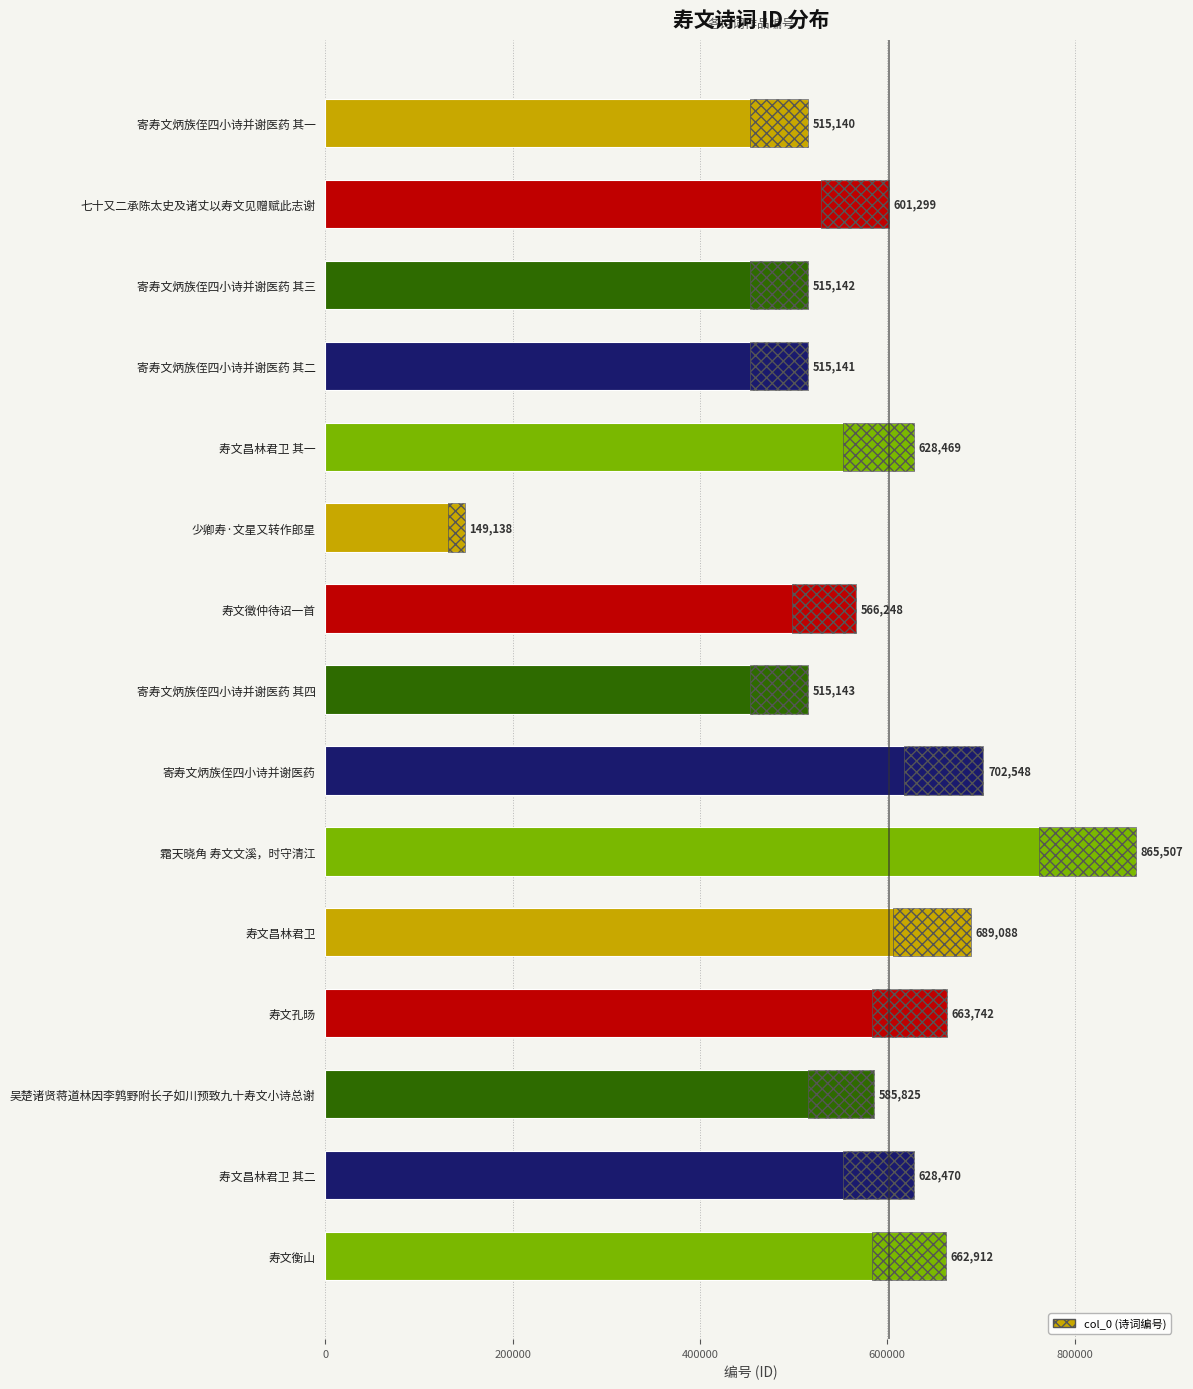

The value at 寿文徵仲待诏一首 is 205691. True or false?

False